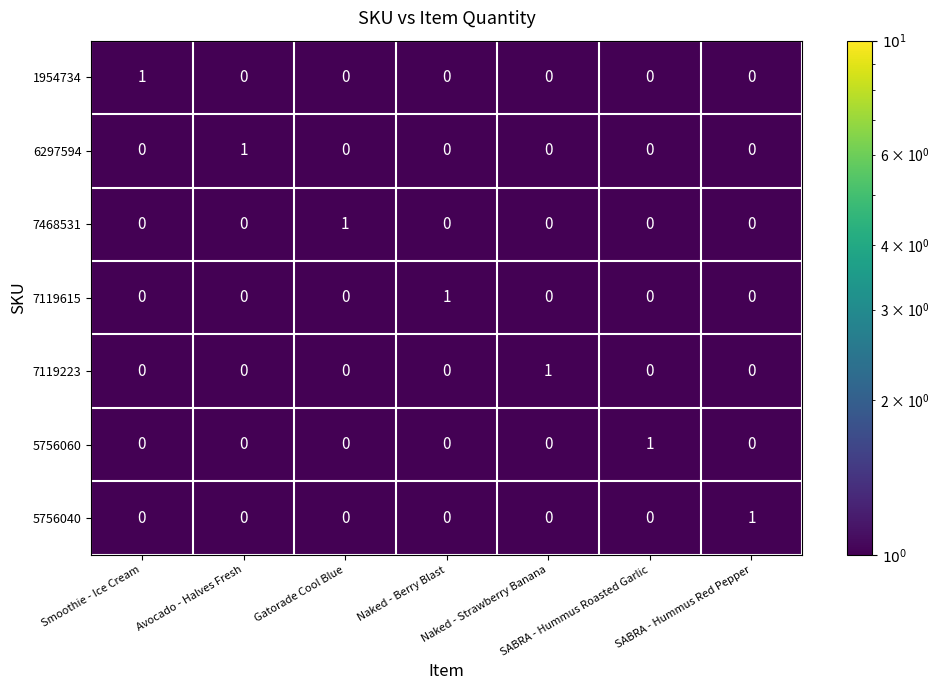

True or false: 7119615 has a value of 0 at Naked - Strawberry Banana.

True